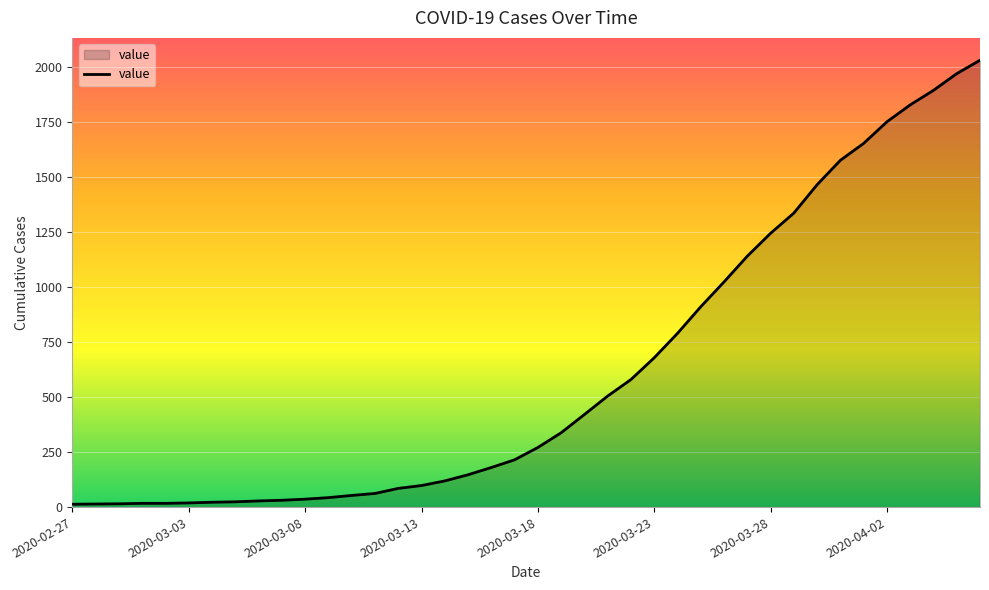

What is the greatest value displayed?

2032